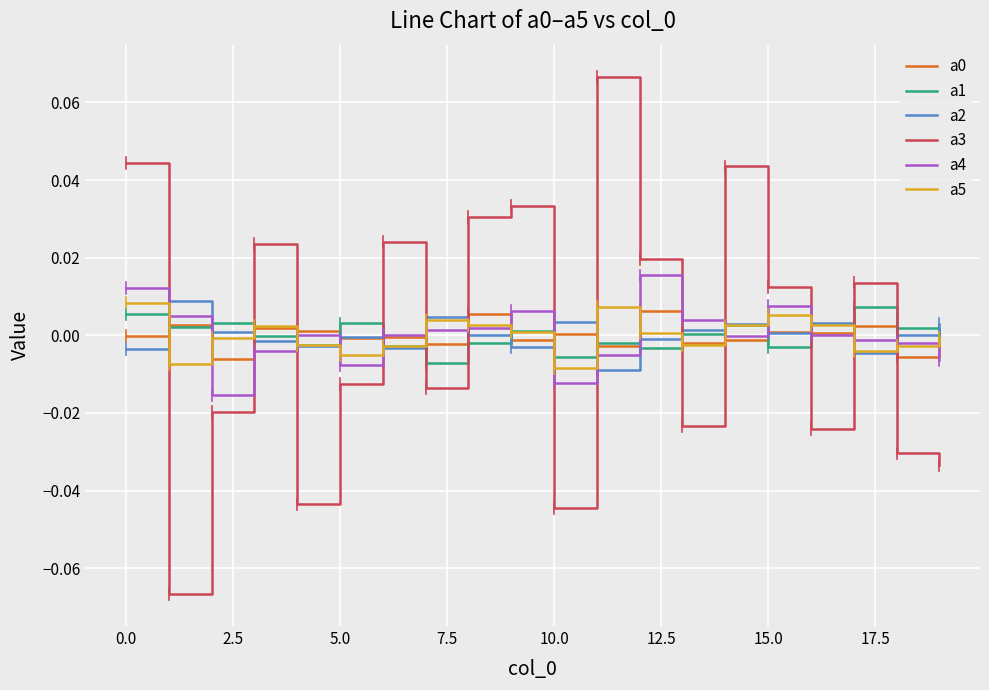

Which series has the widest spread of values?

a3